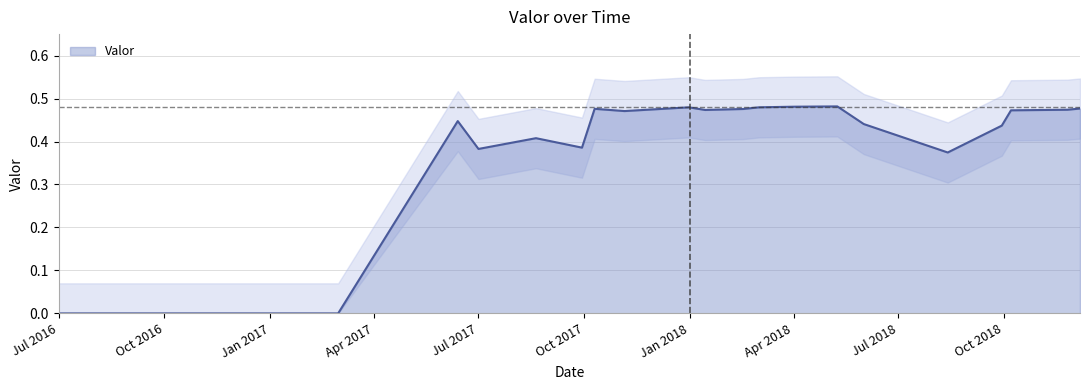

What is the average value?

0.4